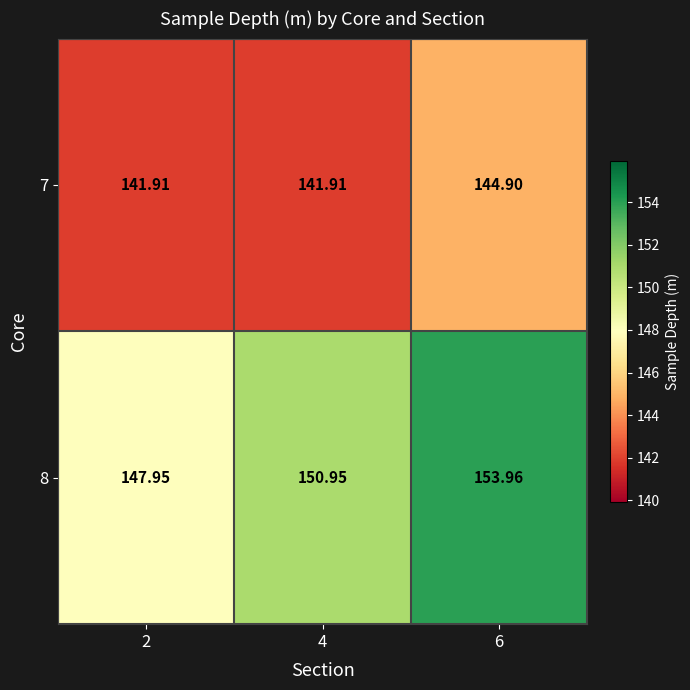

Is the value of 8 at 6 greater than the value of 7 at 6?

Yes